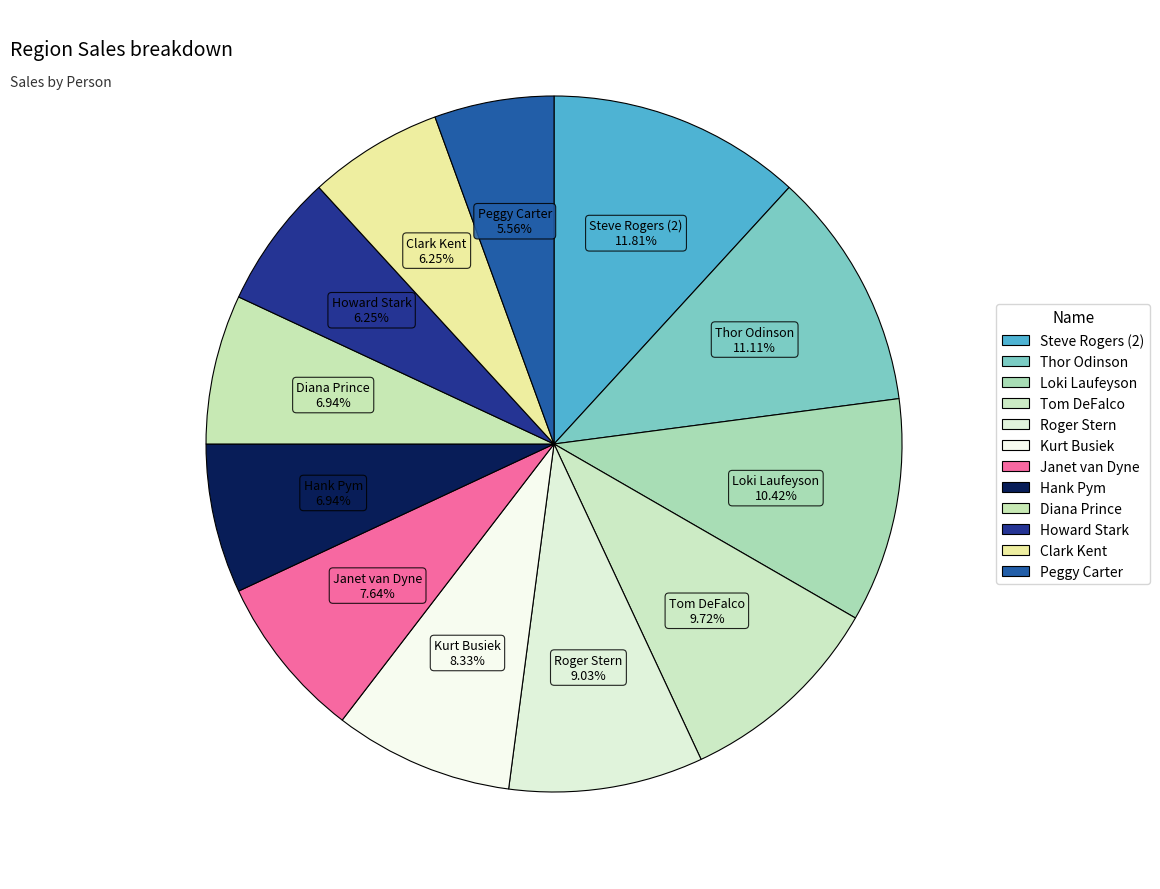

How many slices are in this pie chart?

12